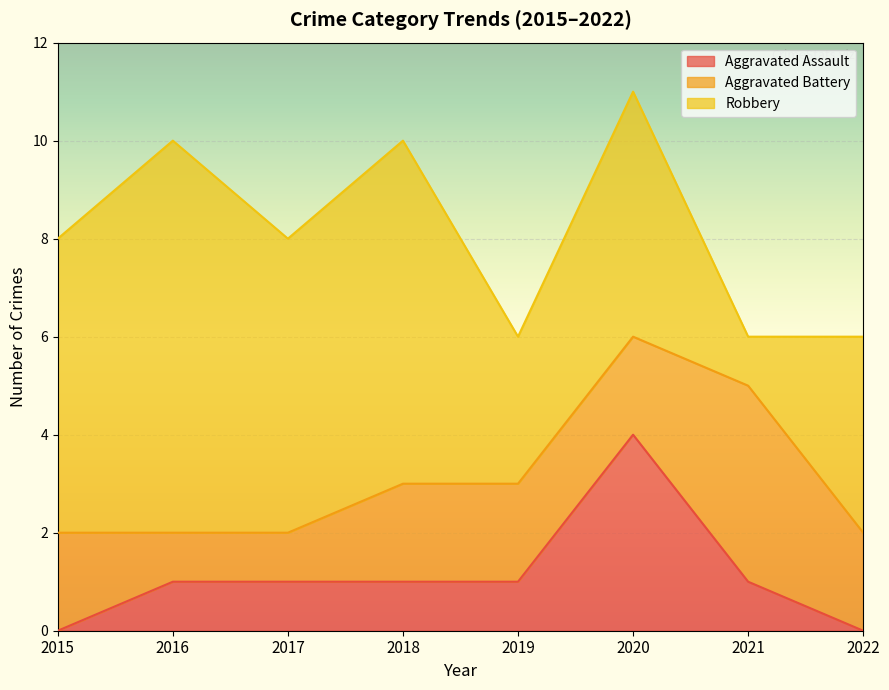

What is the sum of all Aggravated Battery values?

16